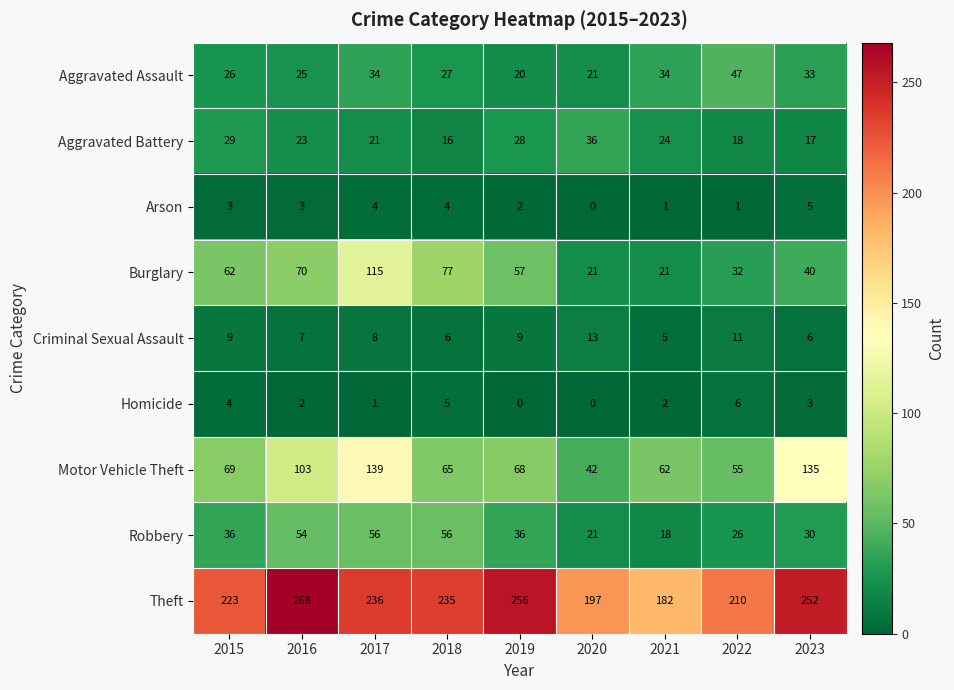

Between 2018 and 2019, which series saw the biggest shift?

Theft